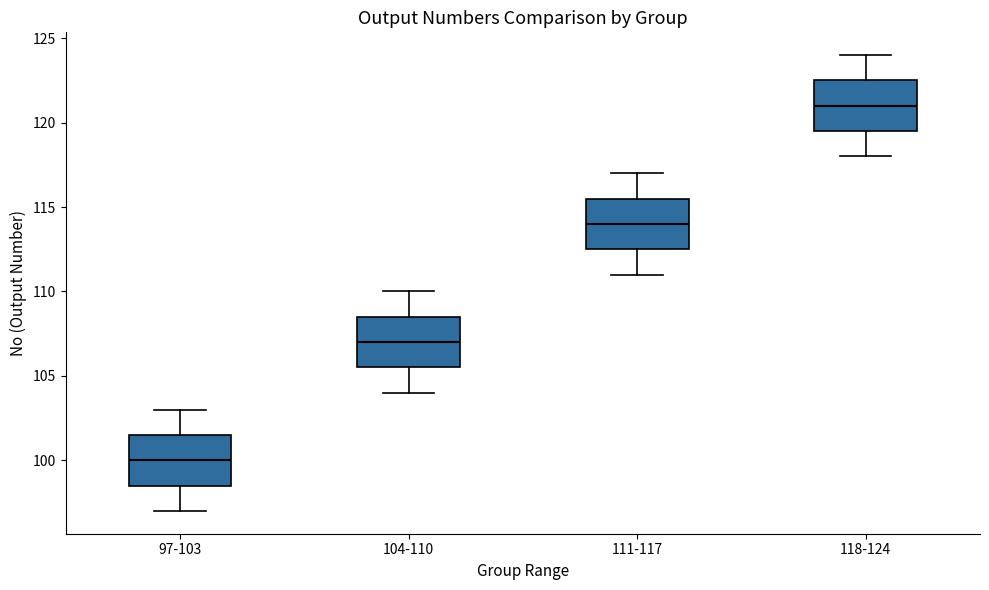

Reading left to right, transcribe this box plot: for each box, give where its median line is, the range the box spans, and where its two whiskers end, as read against the y-axis. The values are not printed on the chart, so give them approximately, as read against the axis.

97-103: median 100.0, box 98.5 to 101.5, whiskers 97.0 to 103.0
104-110: median 107.0, box 105.5 to 108.5, whiskers 104.0 to 110.0
111-117: median 114.0, box 112.5 to 115.5, whiskers 111.0 to 117.0
118-124: median 121.0, box 119.5 to 122.5, whiskers 118.0 to 124.0